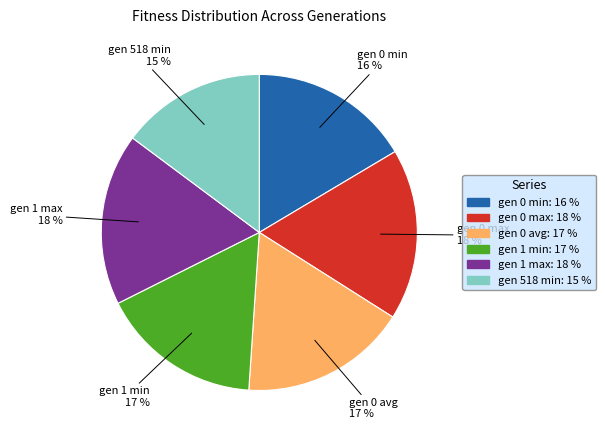

What is the smallest slice in the pie chart?

gen 518 min